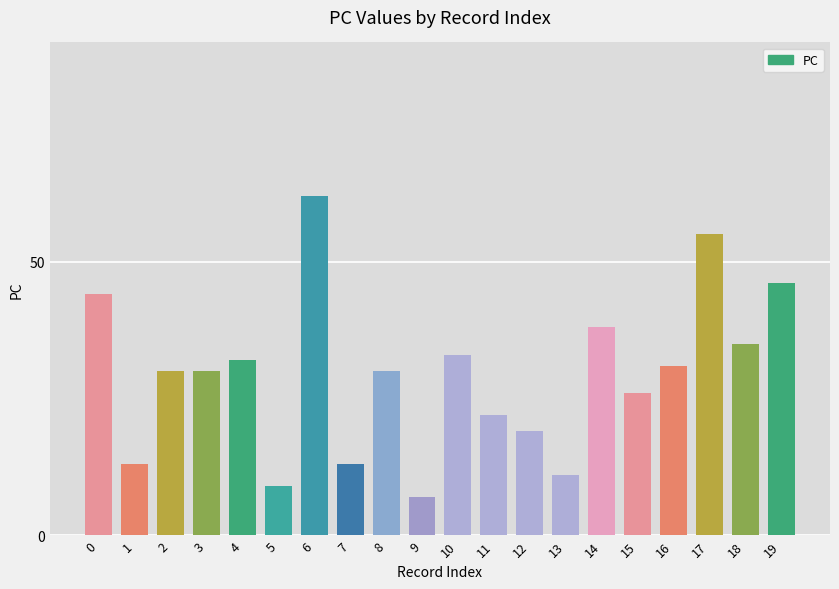

Which category has the highest value across all series?

6